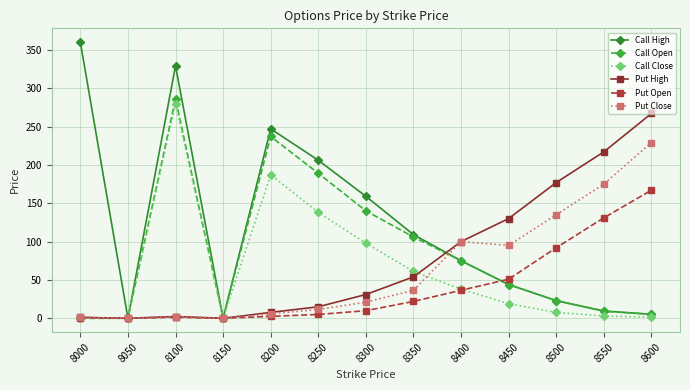

True or false: Call Close has a value of 13.9 at 8350.

False